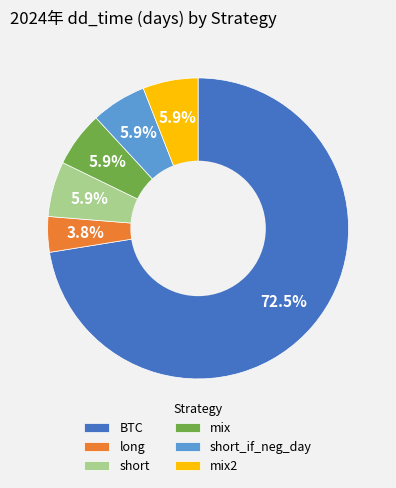

What percentage is NOT represented by short?

94.1%